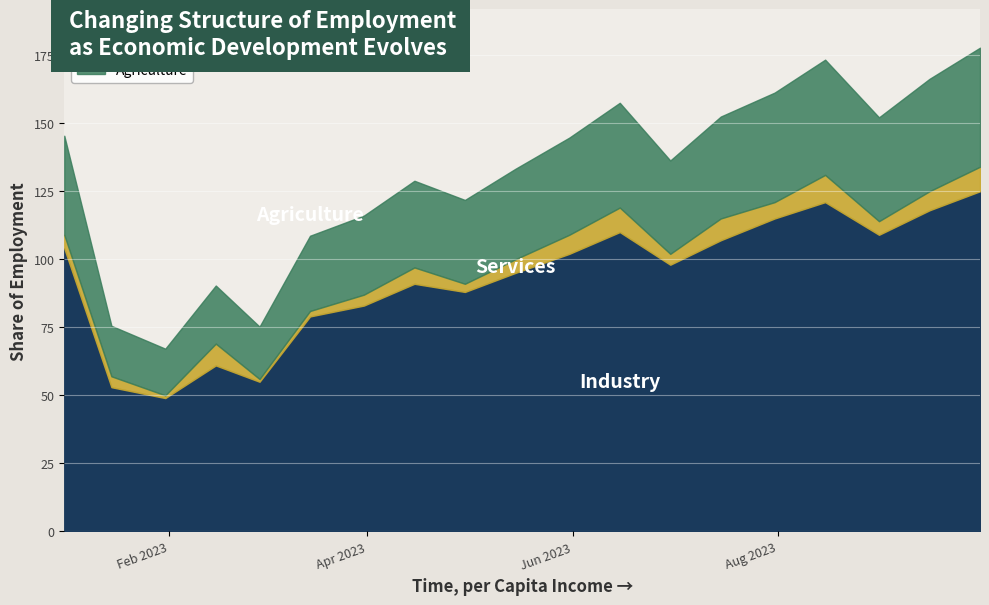

Is it true that Series 0 equals 66 at 2023-08-15?

False